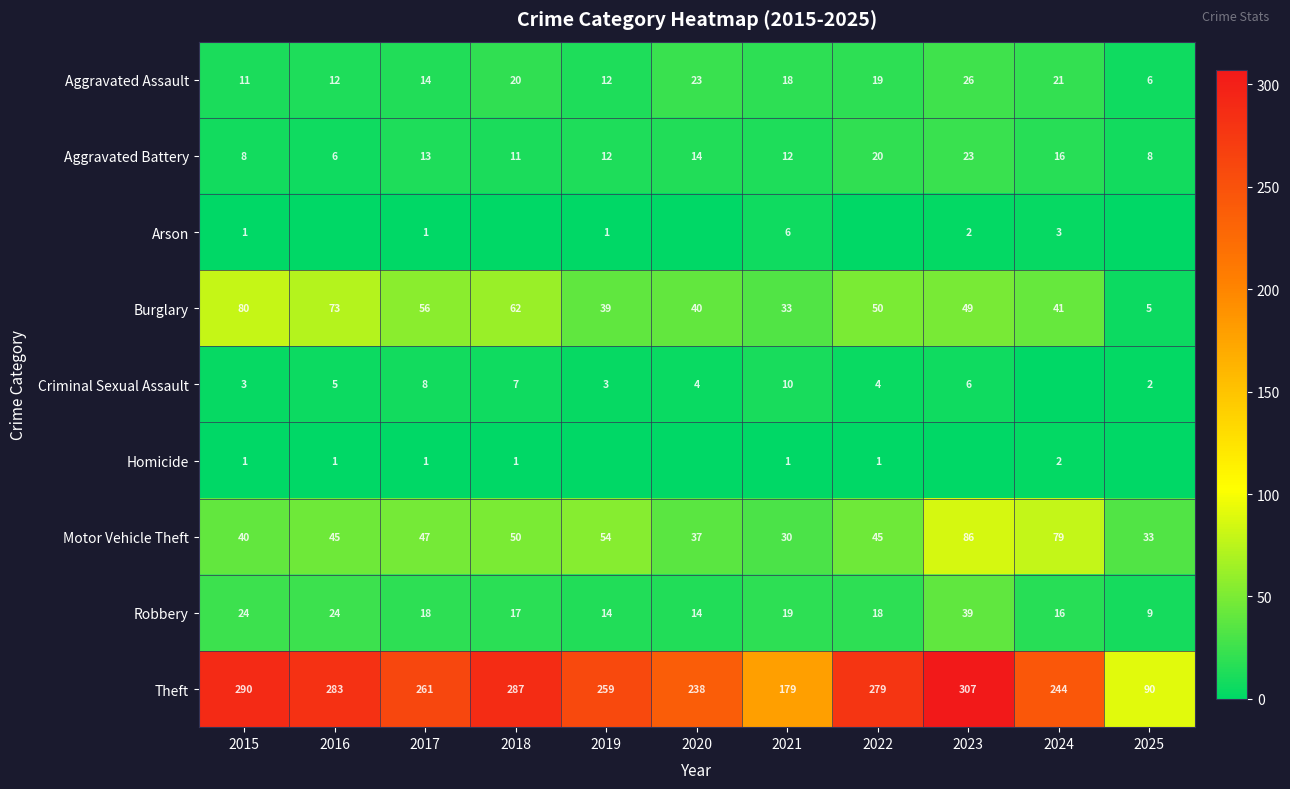

At which category is the sum across all series the highest?

2023